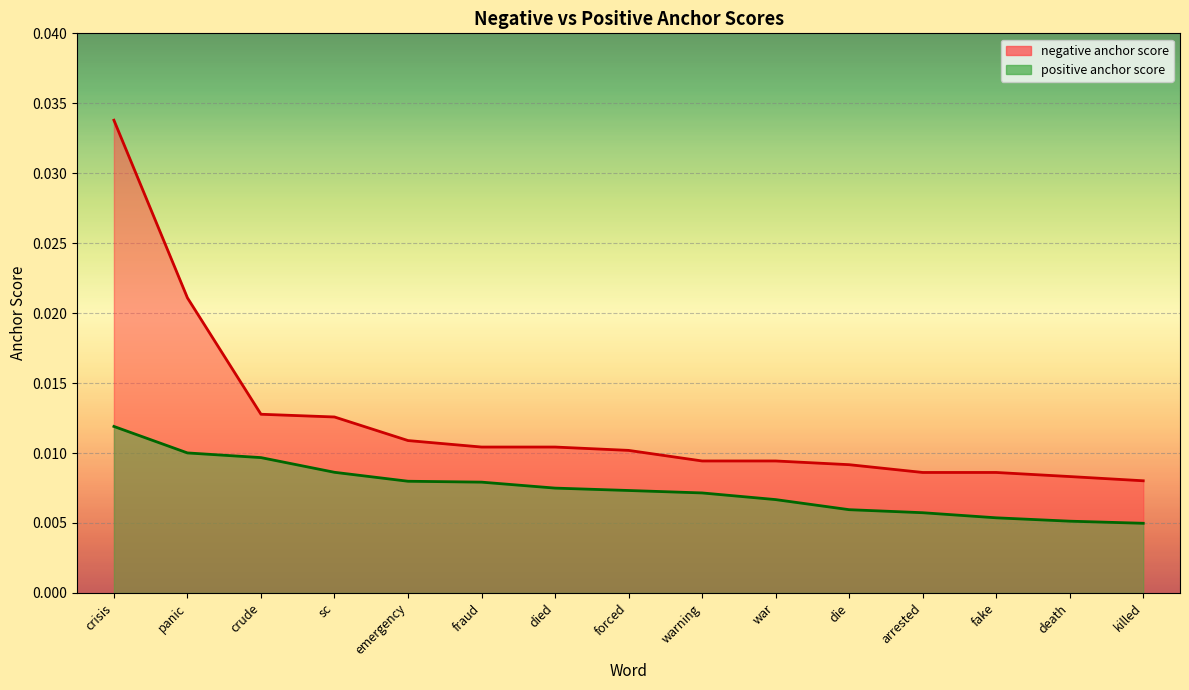

Which series has the largest range (max minus min)?

negative anchor score